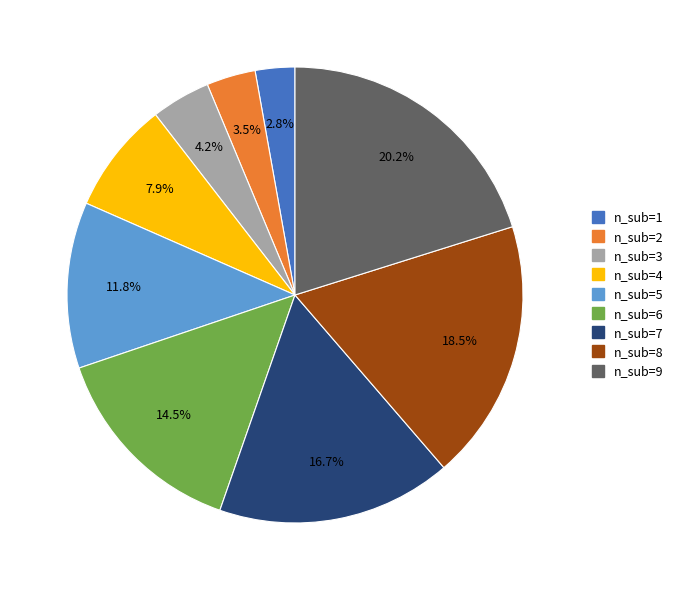

Does any single category account for the majority?

No